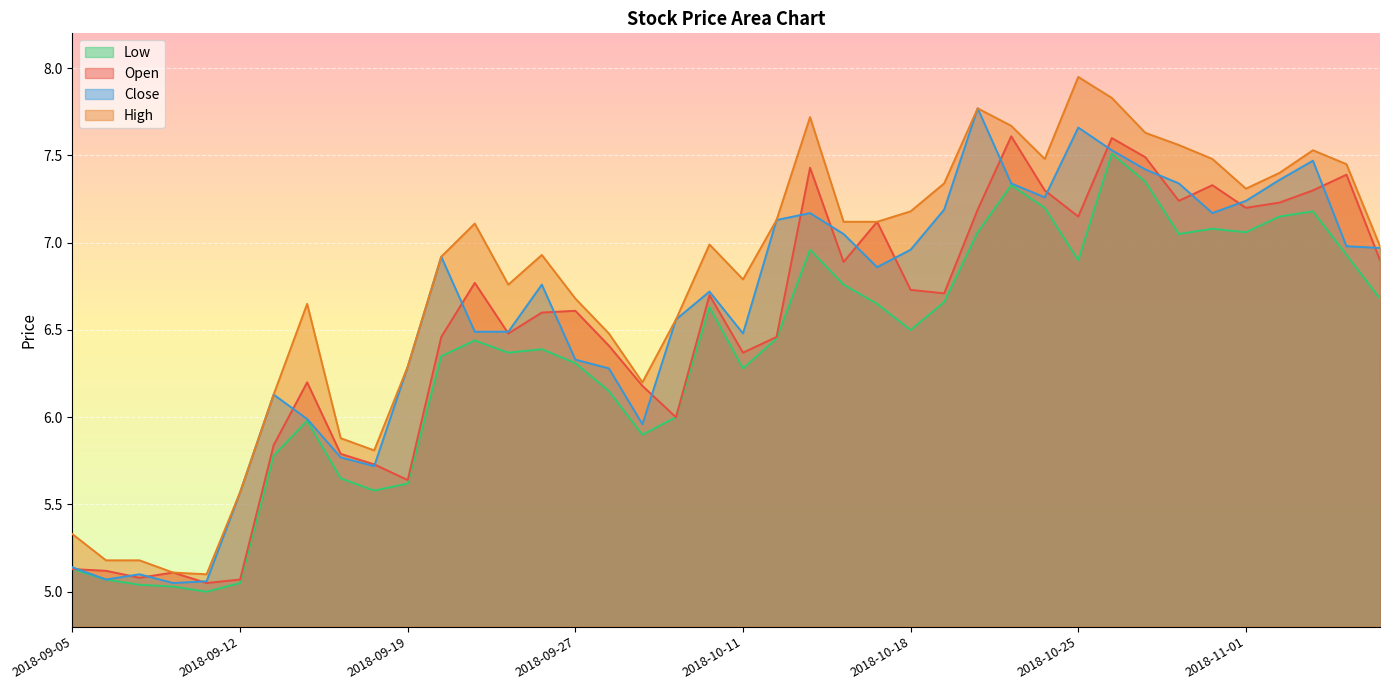

The high series shows 6.1 at 2018-09-13. True or false?

True